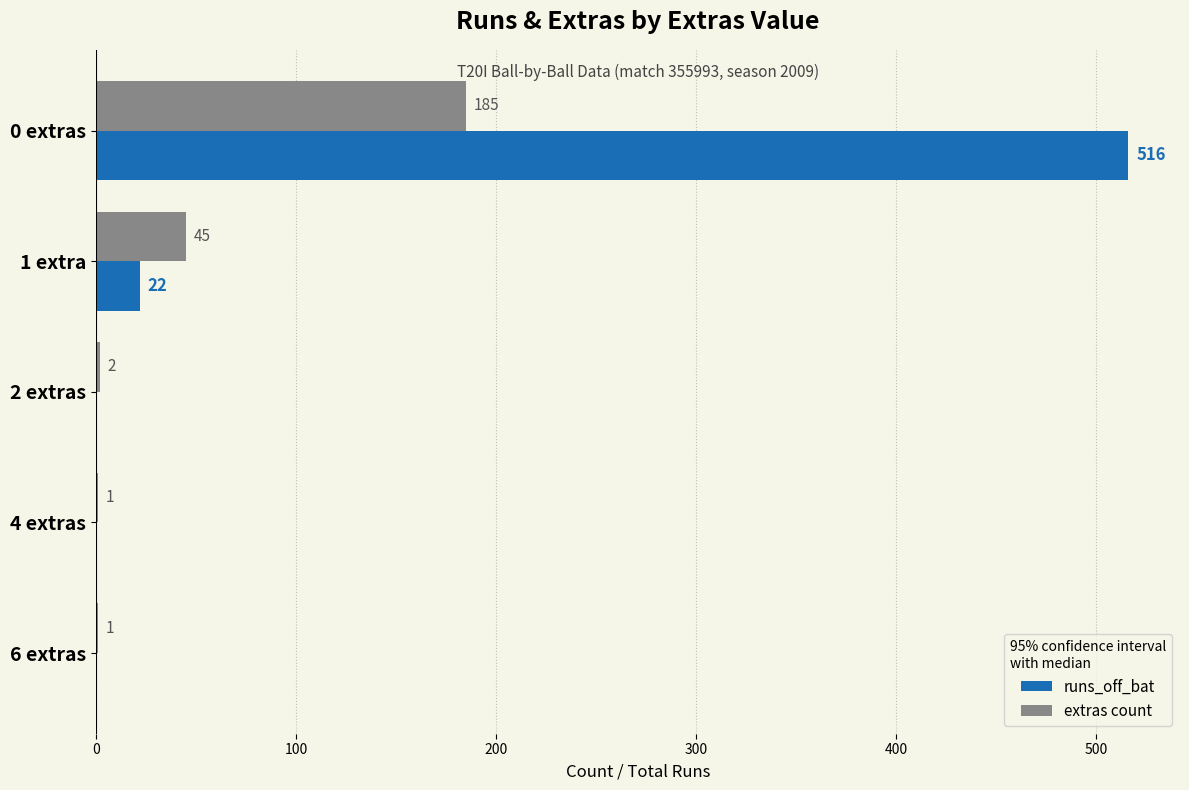

What is the average value of the runs_off_bat series?

108